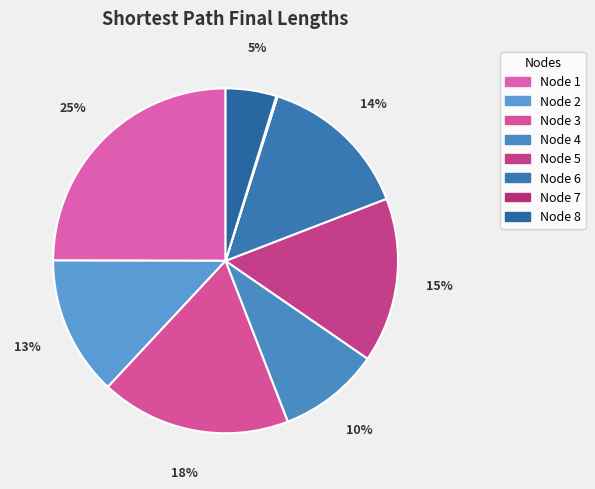

Rank the categories by value from lowest to highest.

7, 8, 4, 2, 6, 5, 3, 1